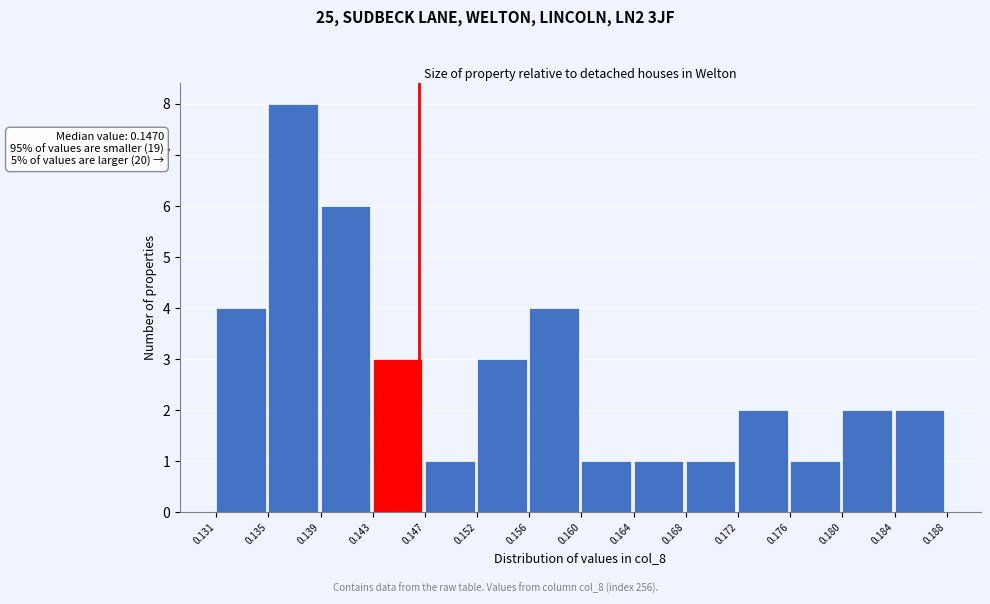

Over which range of the x-axis is the bar tallest?

0.135 to 0.139